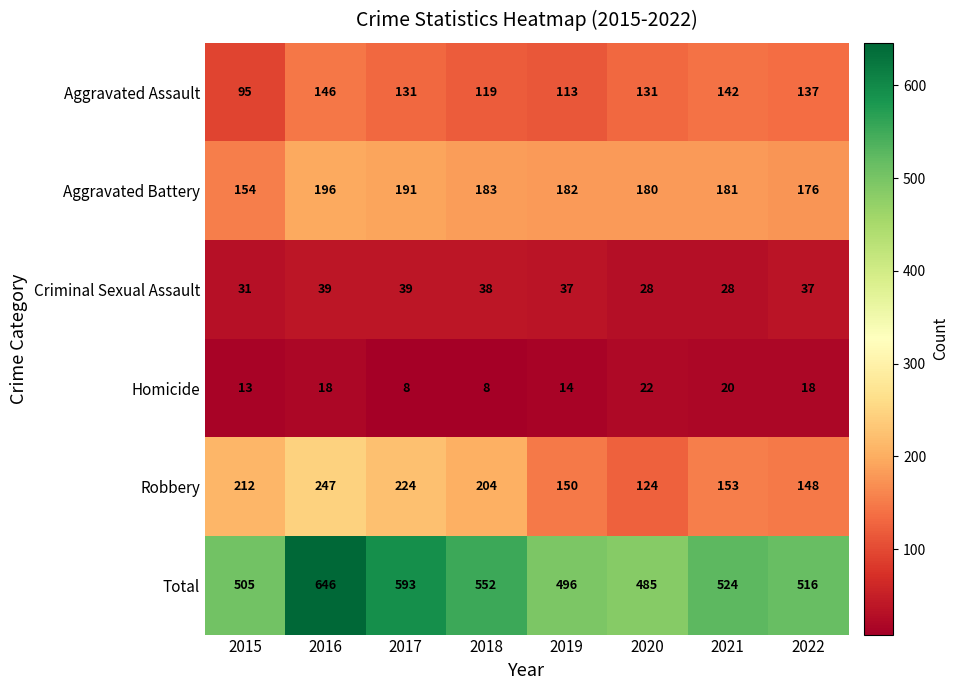

Which series has the largest total across all categories?

Total